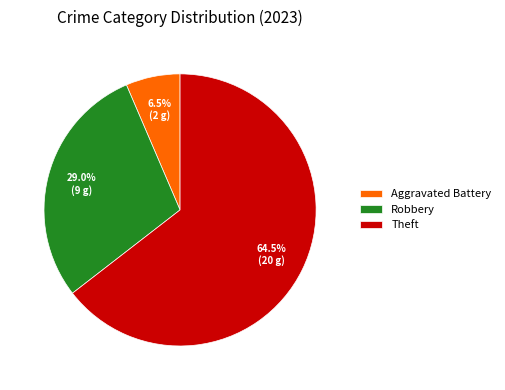

What is the largest slice in the pie chart?

Theft